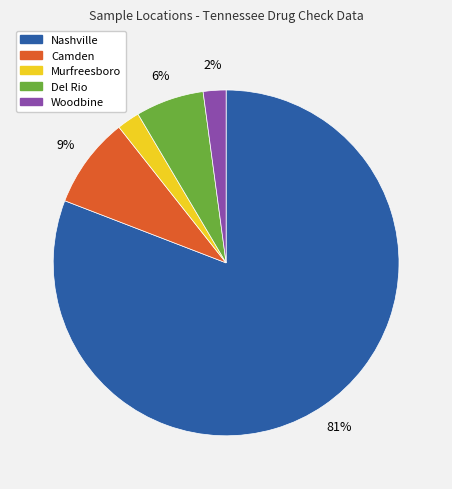

True or false: Woodbine accounts for 2% of the total.

True